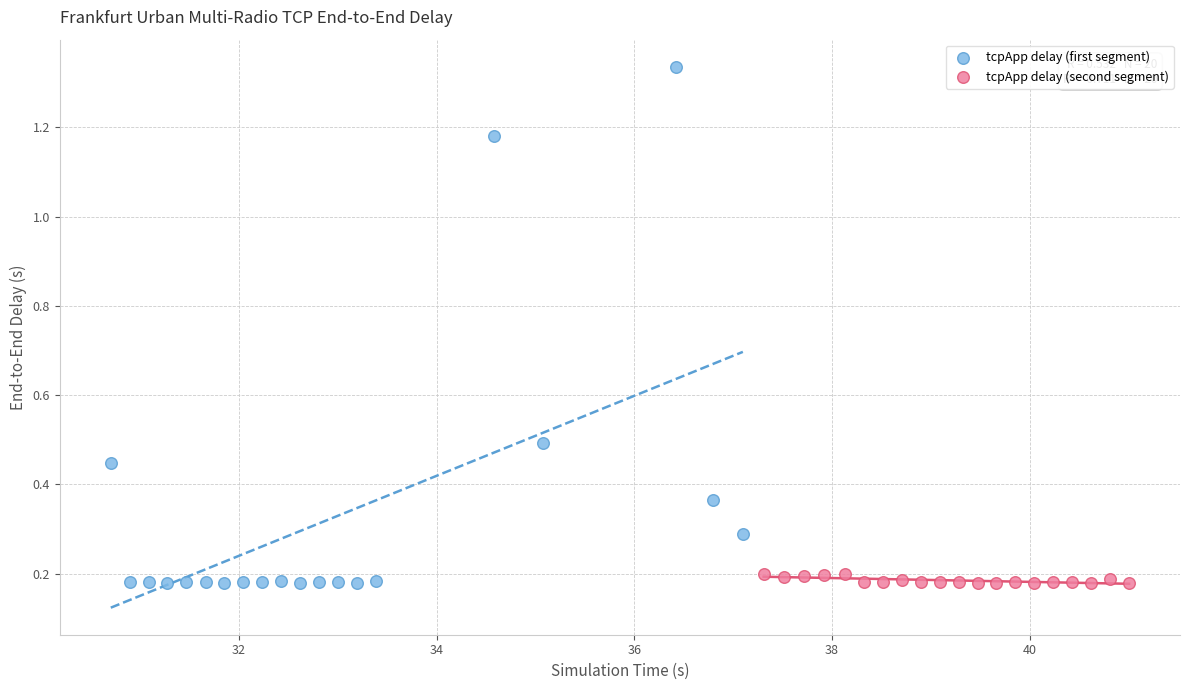

Which series has the largest Y range (max minus min)?

tcpApp delay (first segment)